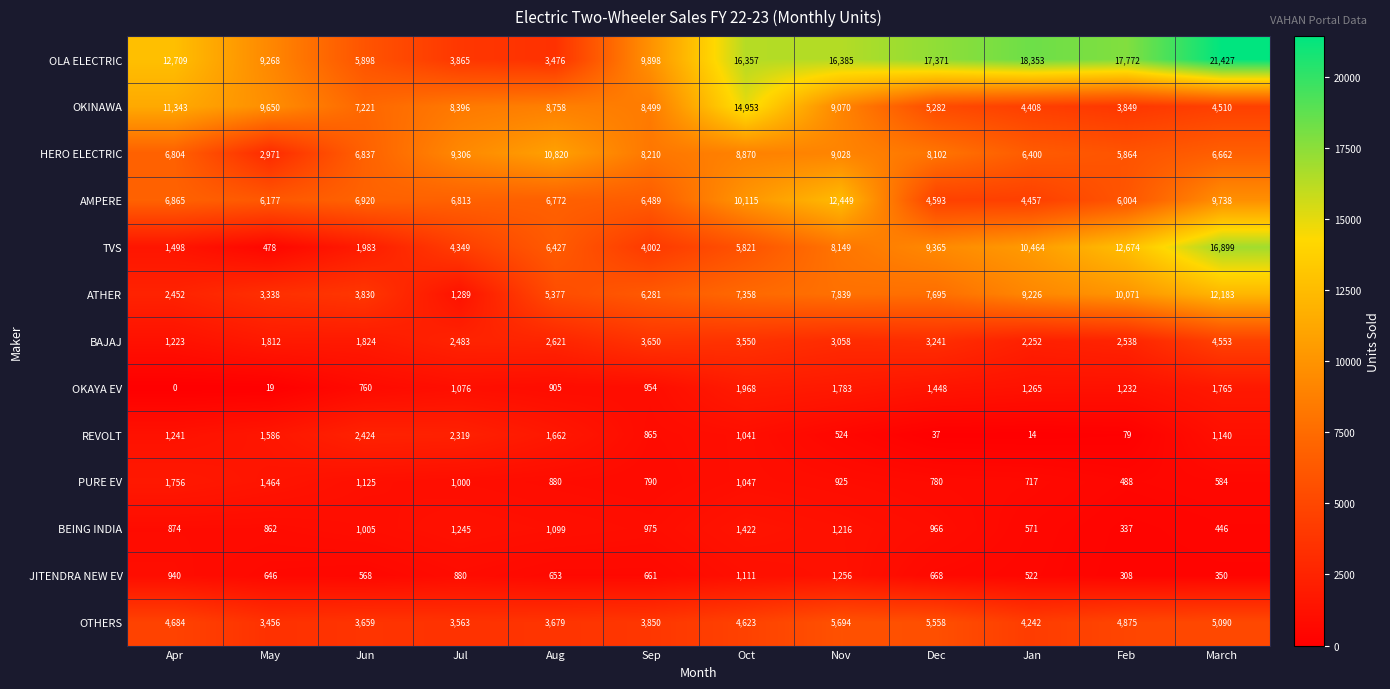

Rank the series at Jul from highest to lowest value.

HERO ELECTRIC, OKINAWA, AMPERE, TVS, OLA ELECTRIC, OTHERS, BAJAJ, REVOLT, ATHER, BEING INDIA, OKAYA EV, PURE EV, JITENDRA NEW EV